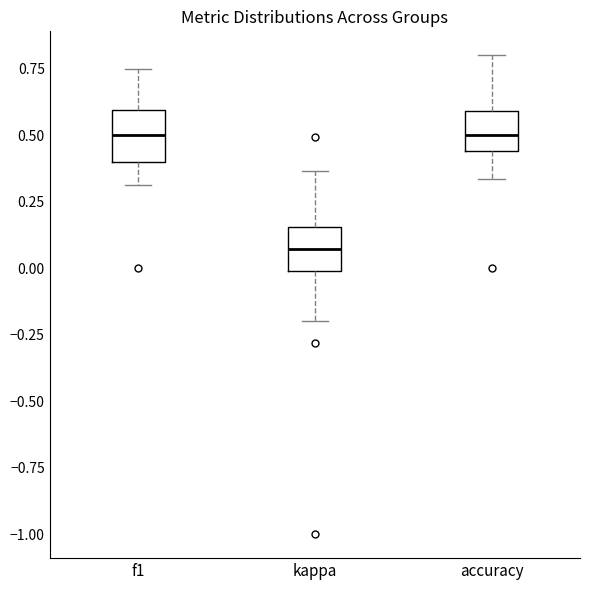

Reading left to right, read every box against the y-axis: the position of its median line, the range the box covers, and the ends of its whiskers. The values are not printed on the chart, so give them approximately, as read against the axis.

f1: median 0.50, box 0.40 to 0.60, whiskers 0.30 to 0.75
kappa: median 0.05, box 0.00 to 0.15, whiskers -0.20 to 0.35
accuracy: median 0.50, box 0.45 to 0.60, whiskers 0.35 to 0.80